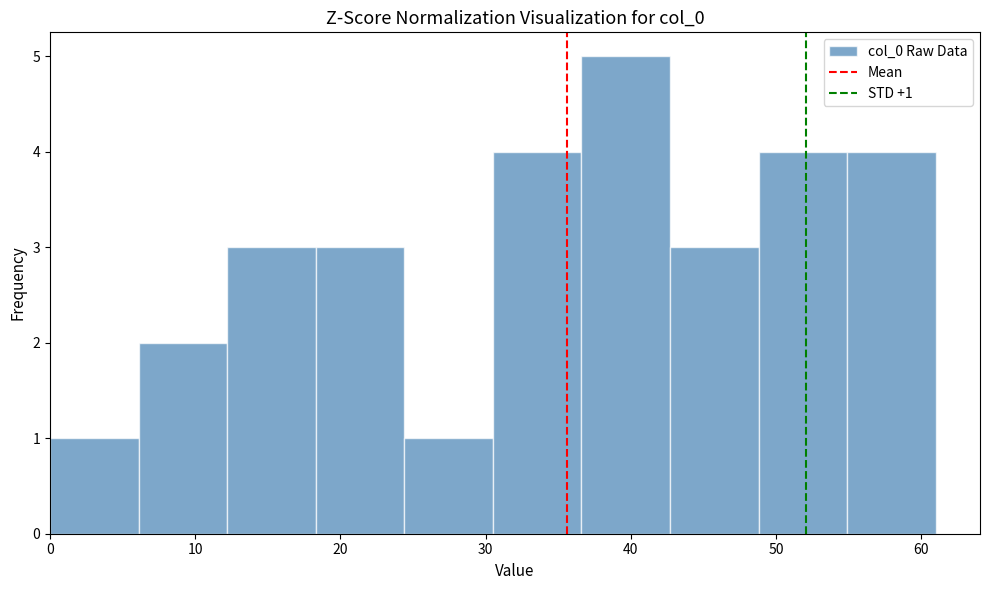

Which range on the x-axis has the tallest bar?

36.6 to 42.7